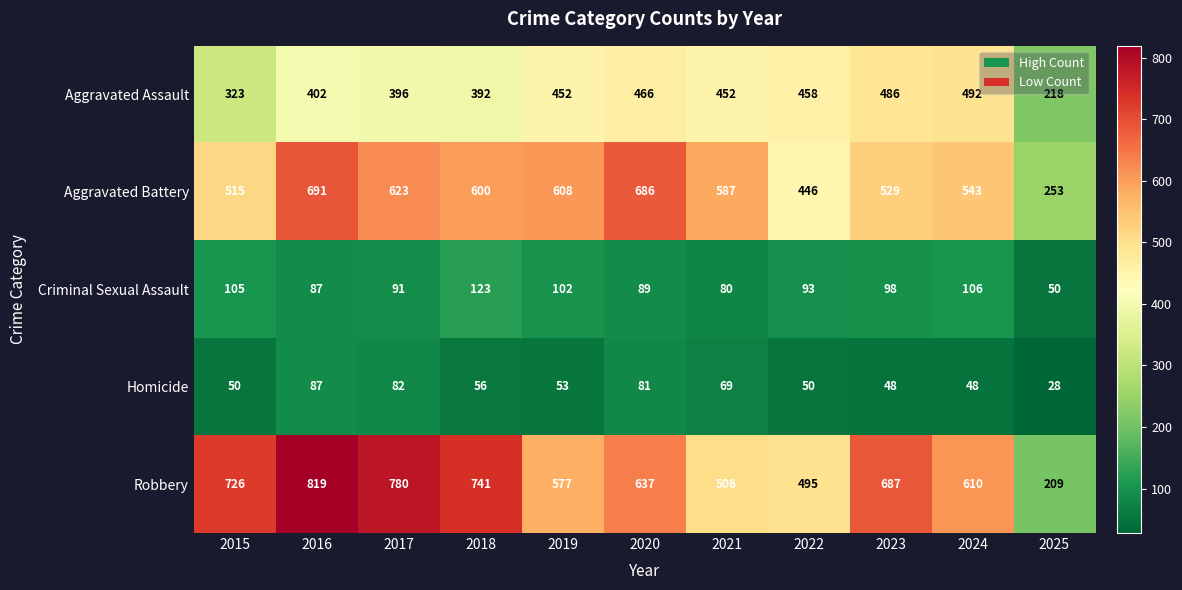

What is the sum of all Aggravated Assault values?

4537